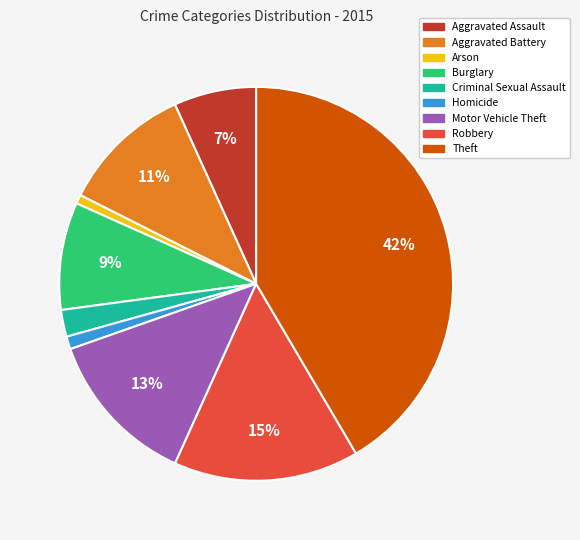

The Burglary slice represents 1% of the pie. True or false?

False